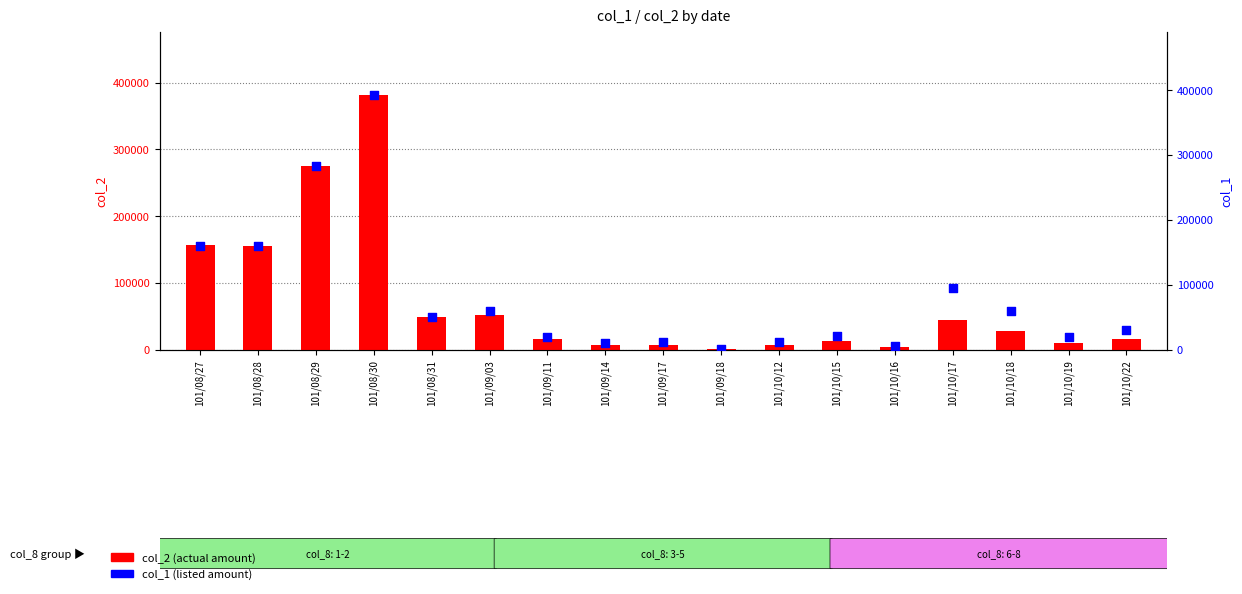

Is the value of col_2 at 101/08/30 greater than the value of col_1 at 101/10/22?

Yes